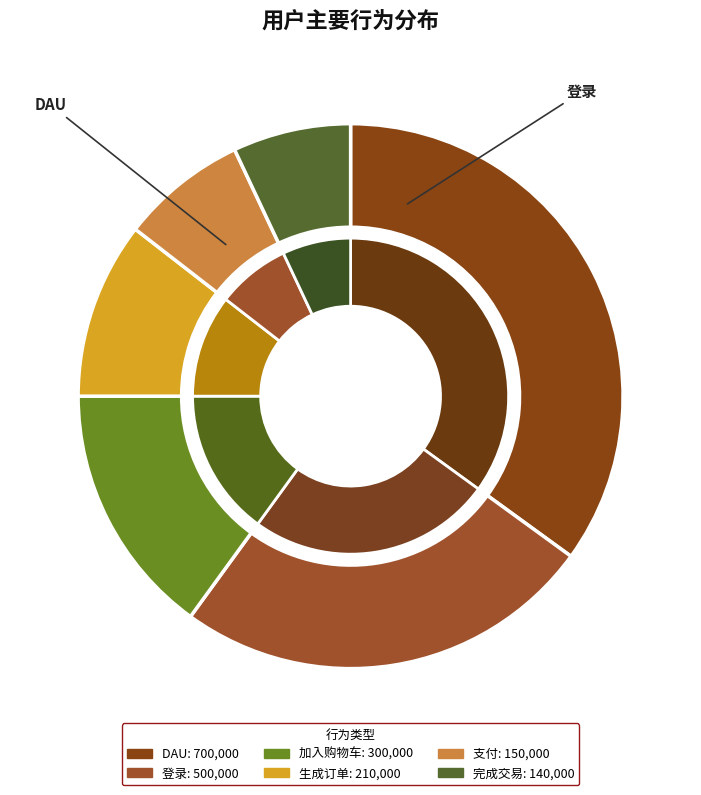

What percentage is NOT represented by 加入购物车?

85.0%